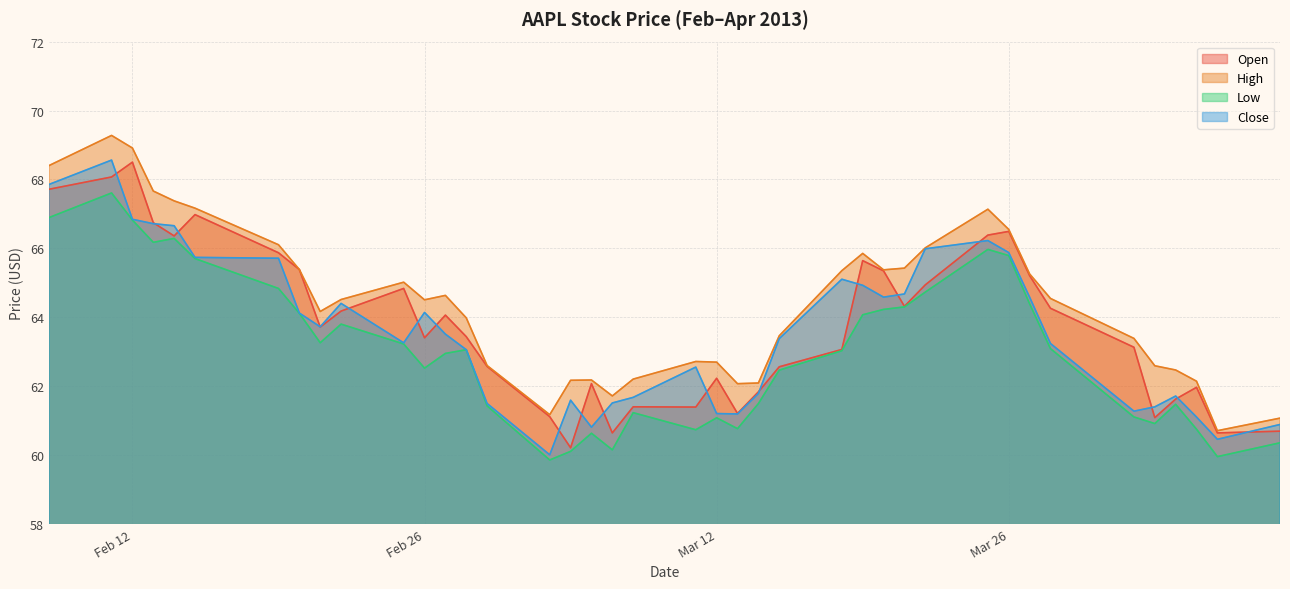

Which category has the lowest value across all series?

2013-03-04